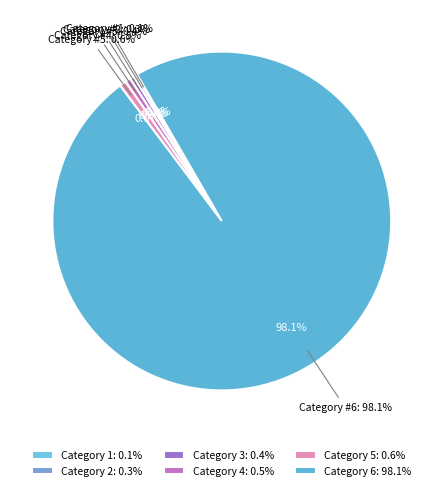

Does D2/D represent more than half of the total?

No